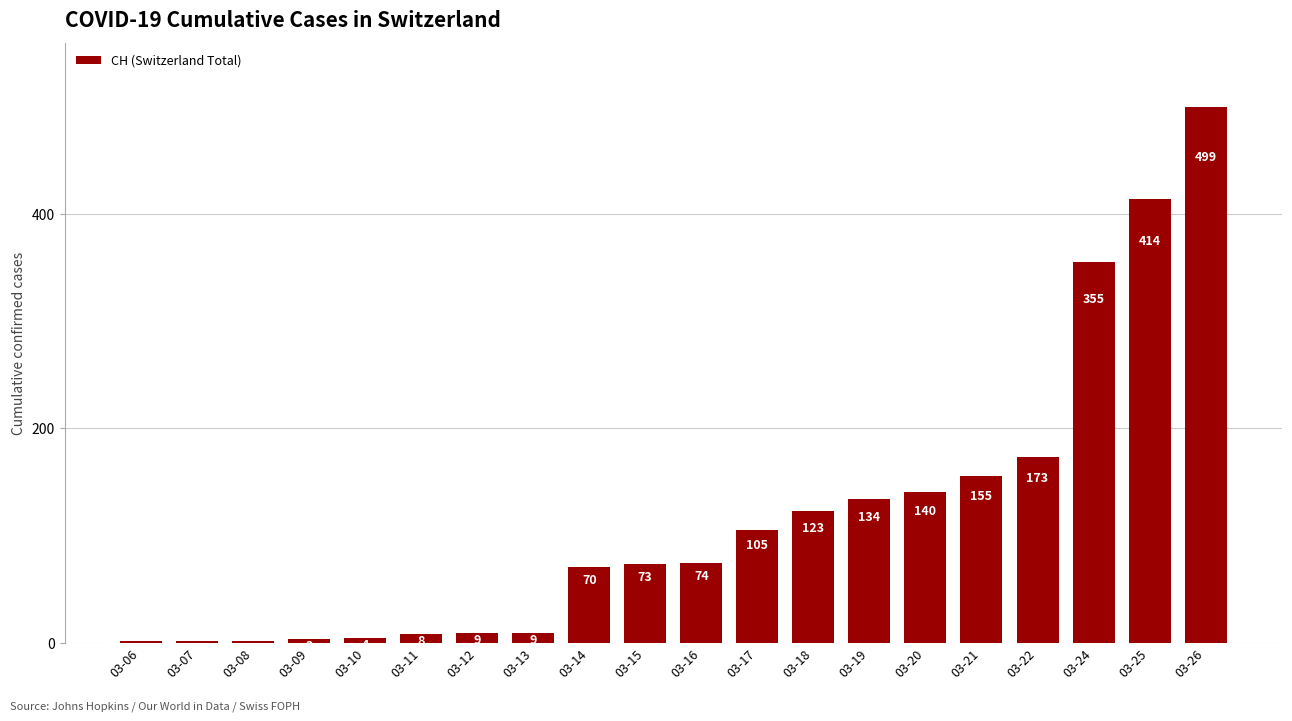

What is the change in value from 03-09 to 03-12?

+6